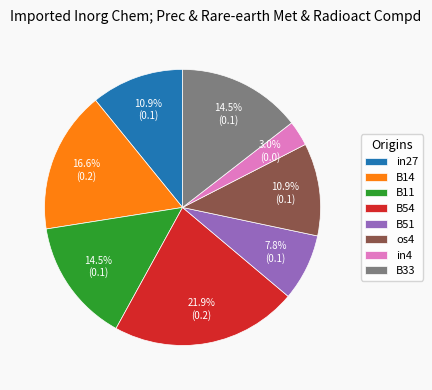

Which category has the smallest portion of the pie?

in4